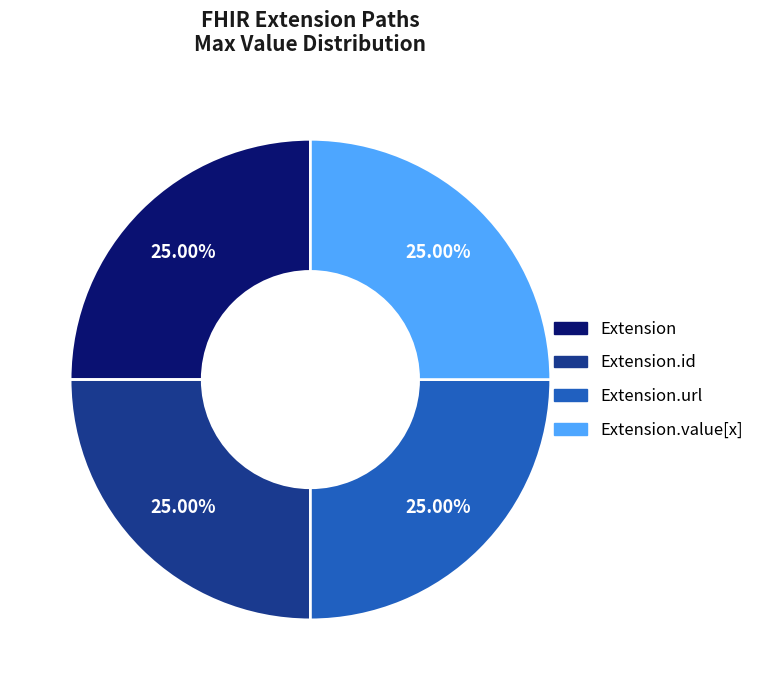

How many slices are in this pie chart?

4